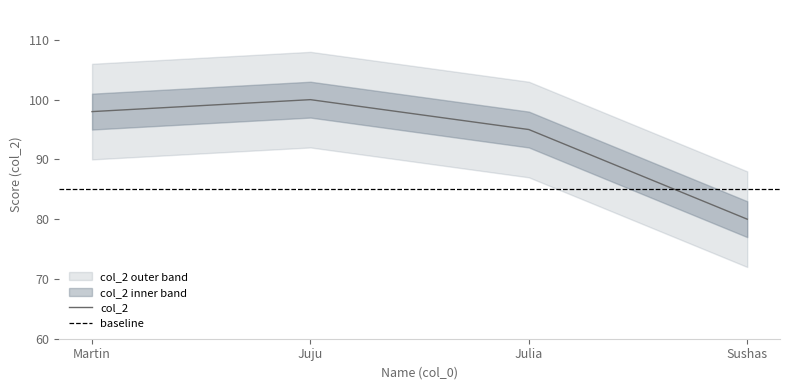

The chart shows a value of 98 at Martin. True or false?

True